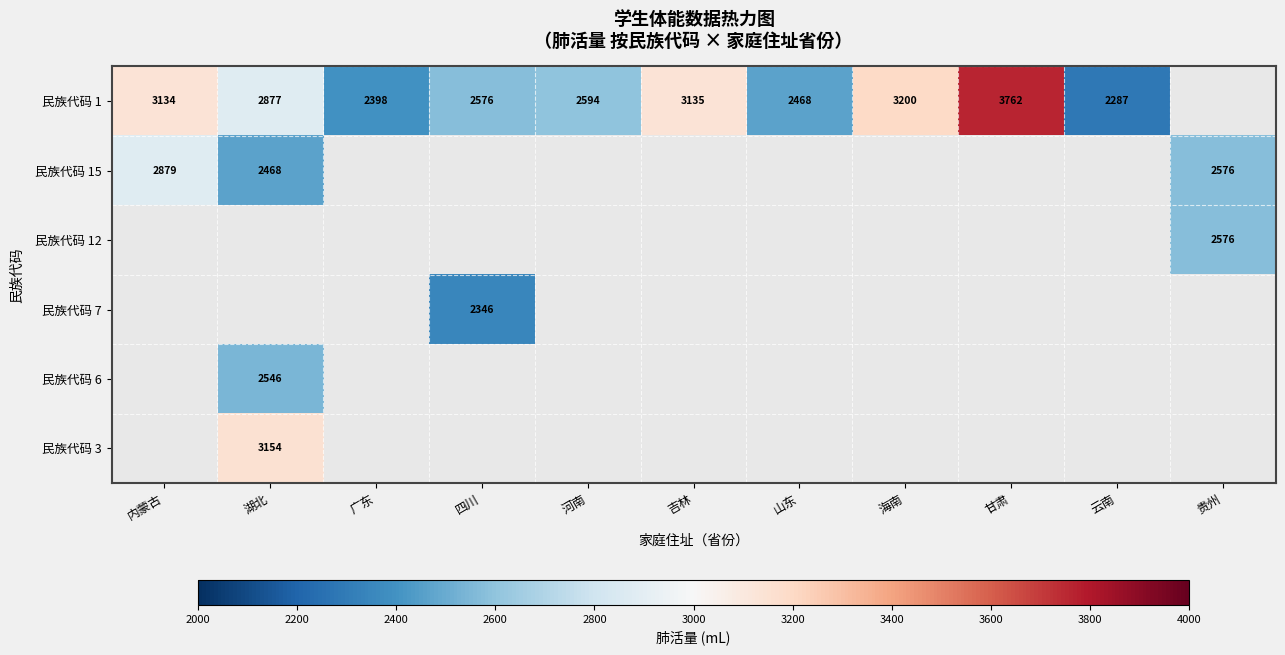

Is it true that 民族代码 1 equals 2877 at 湖北?

True